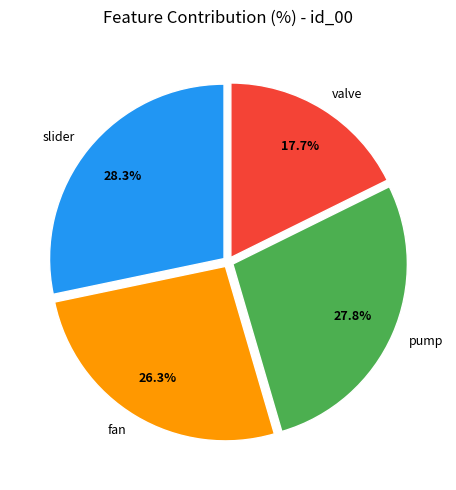

To the nearest percent, what is the average slice percentage?

25%